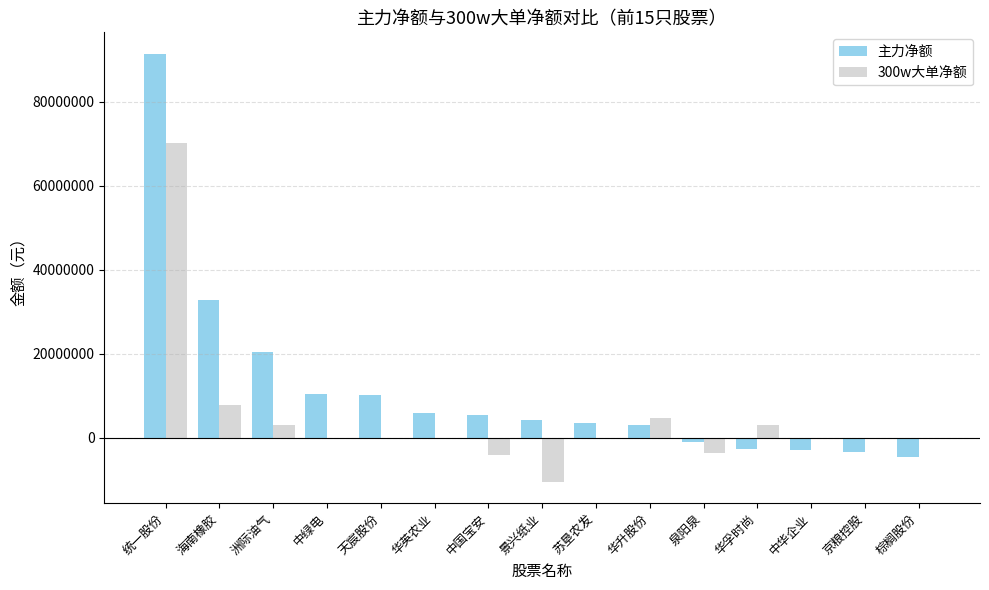

Where is 主力净额 nearest to the value 43398833?

海南橡胶